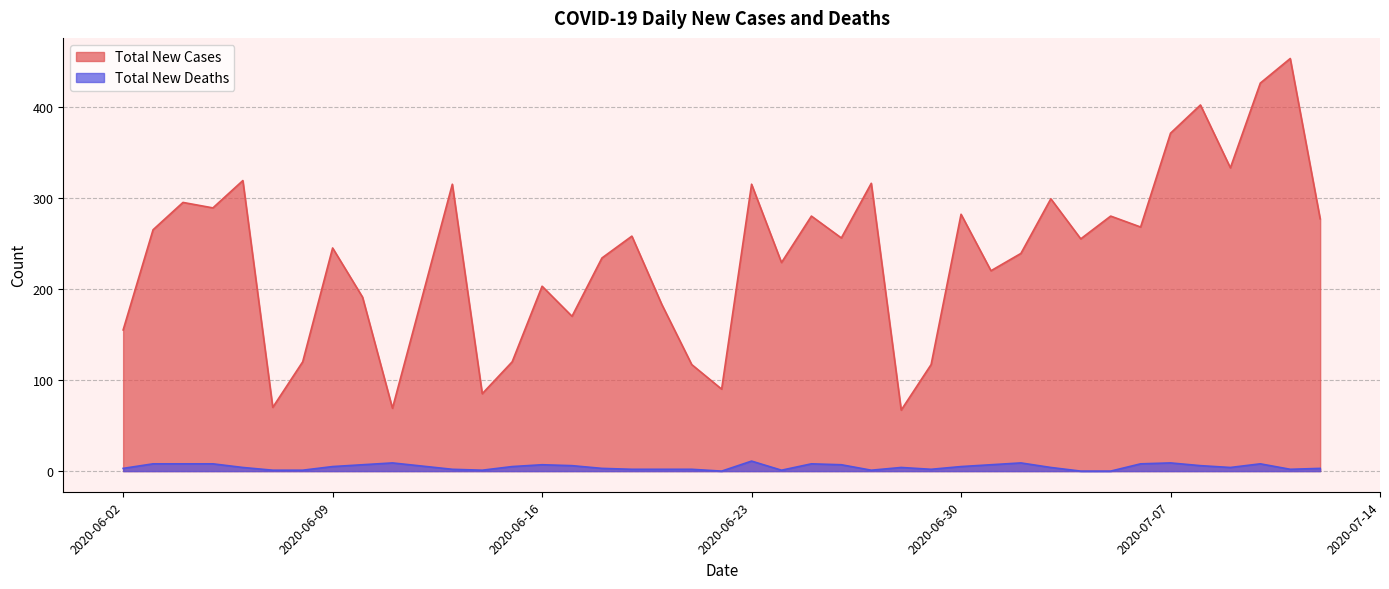

How many values in the Total New Deaths series are below 4?

17